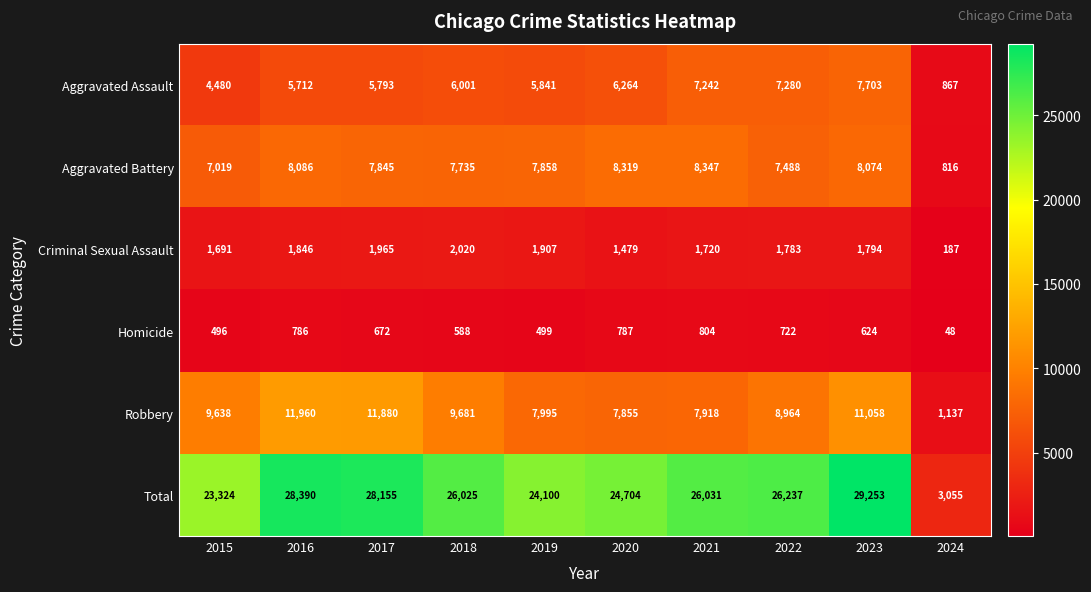

Is it true that Homicide equals 951 at 2018?

False